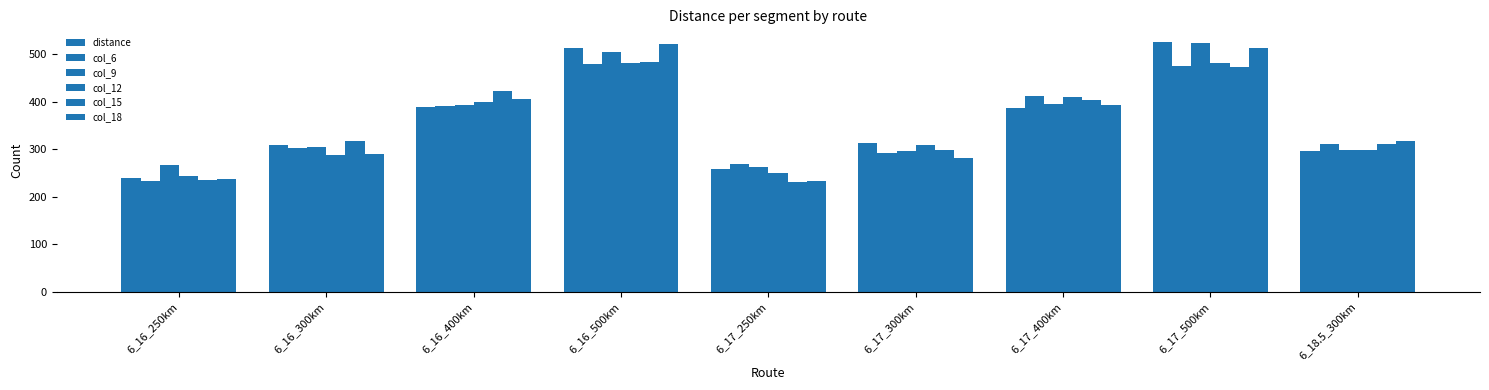

At how many categories does at least one series exceed 481?

2